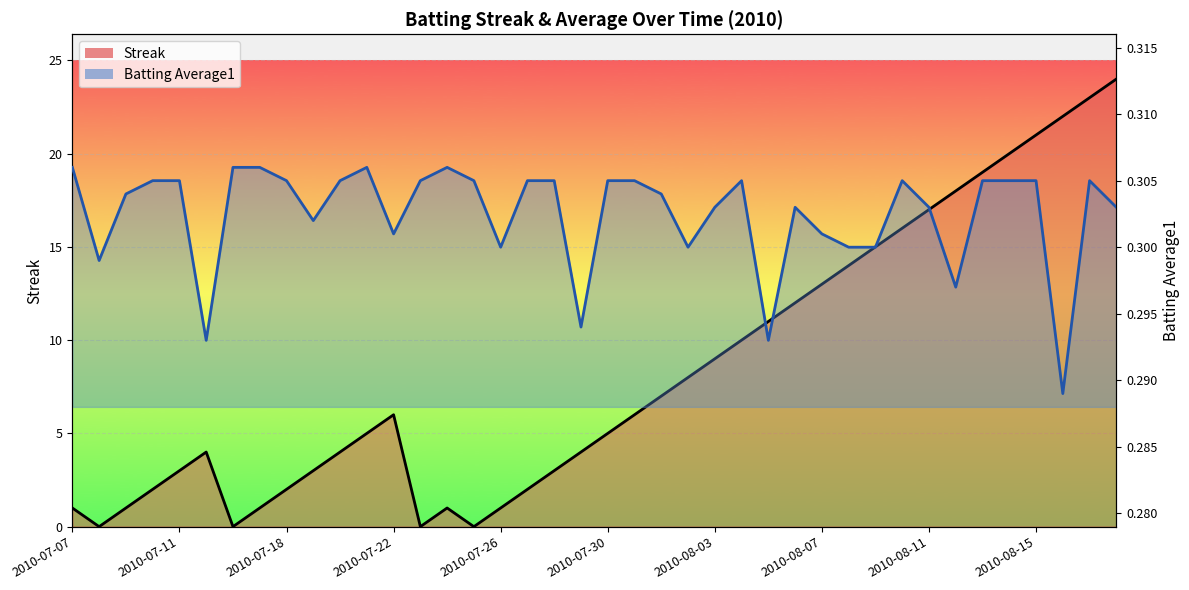

How many data points in Streak are less than 6?

20